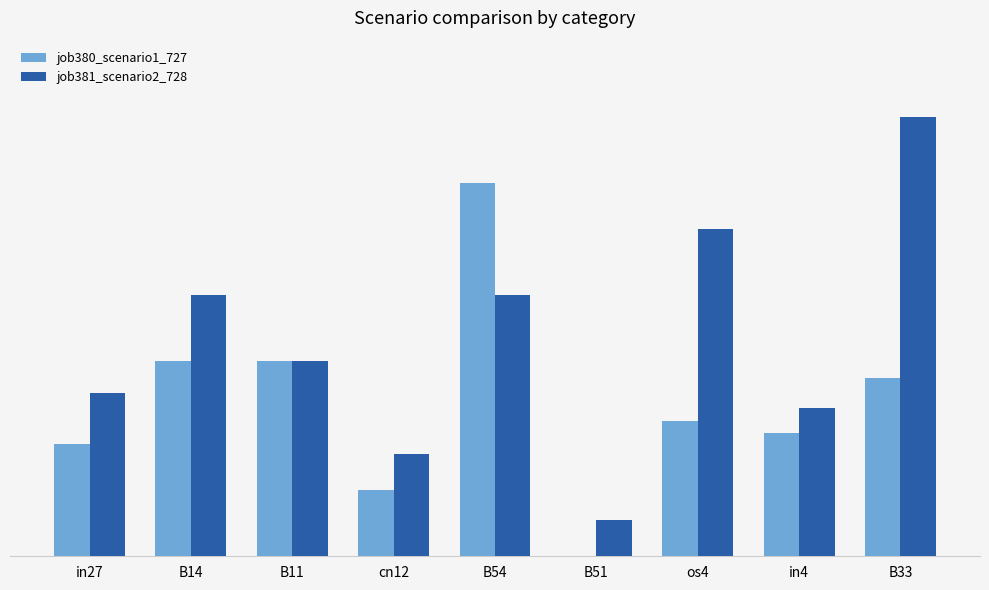

Does the chart contain stacked bars?

No